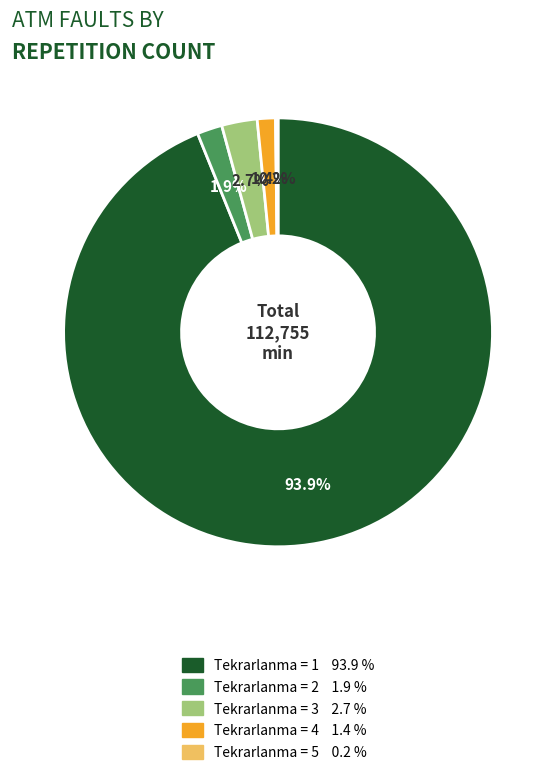

Is there any slice that represents more than half of the pie?

Yes